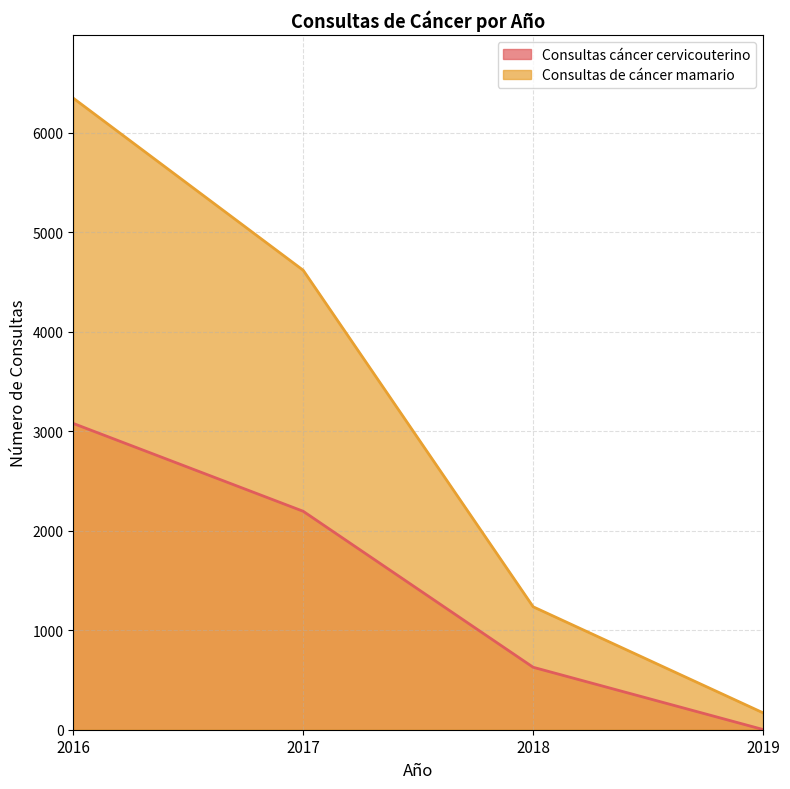

Between 2018 and 2019, which series saw the biggest shift?

Consultas de cáncer mamario